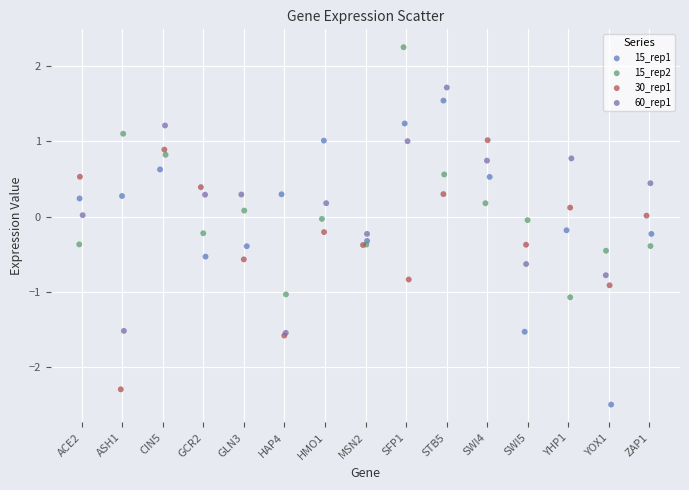

Which series reaches the maximum Y coordinate?

15_rep2